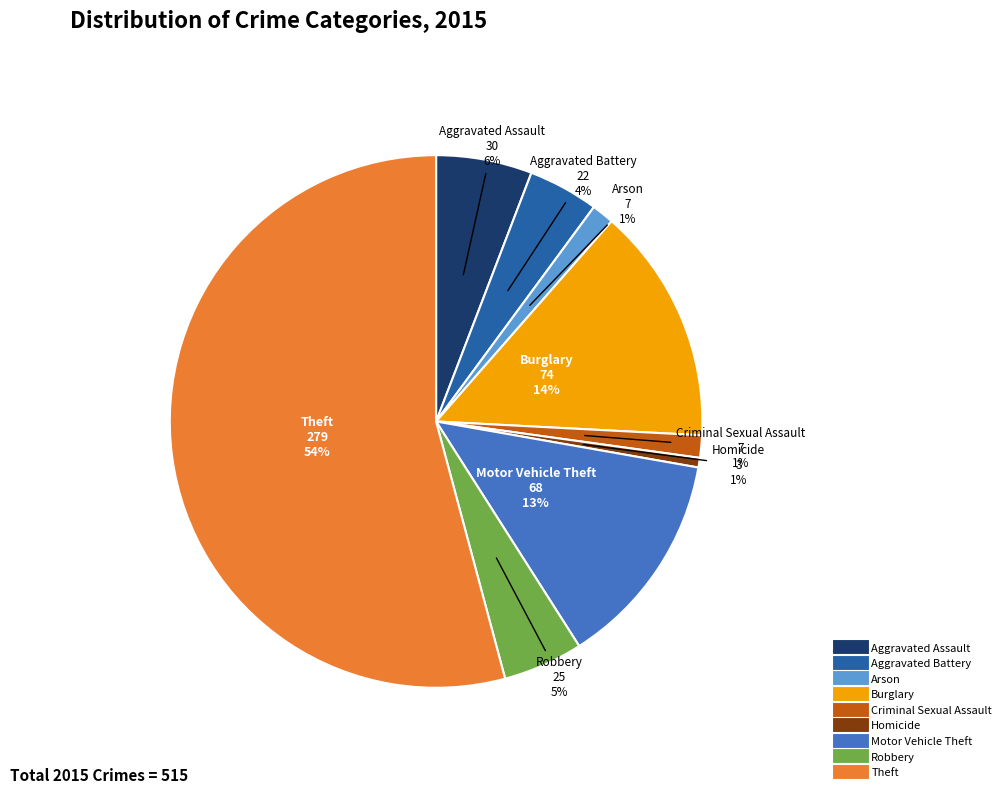

True or false: Arson accounts for 10% of the total.

False